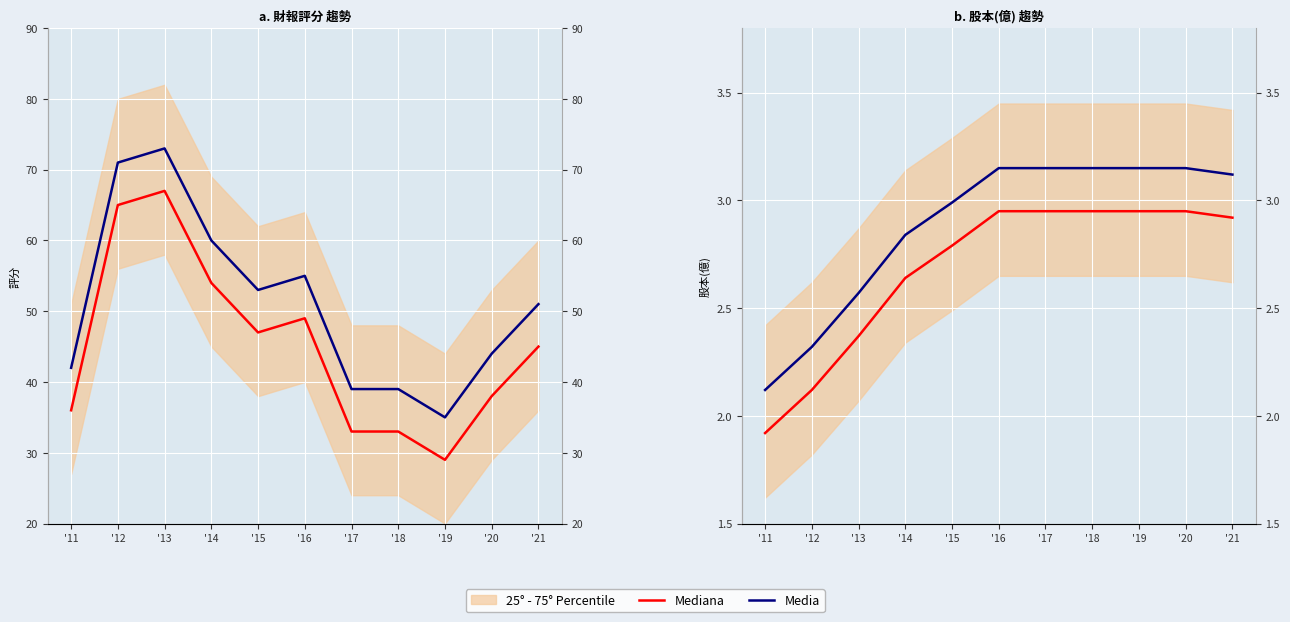

What is the sum of the Media values at '17 and '14?

6.0